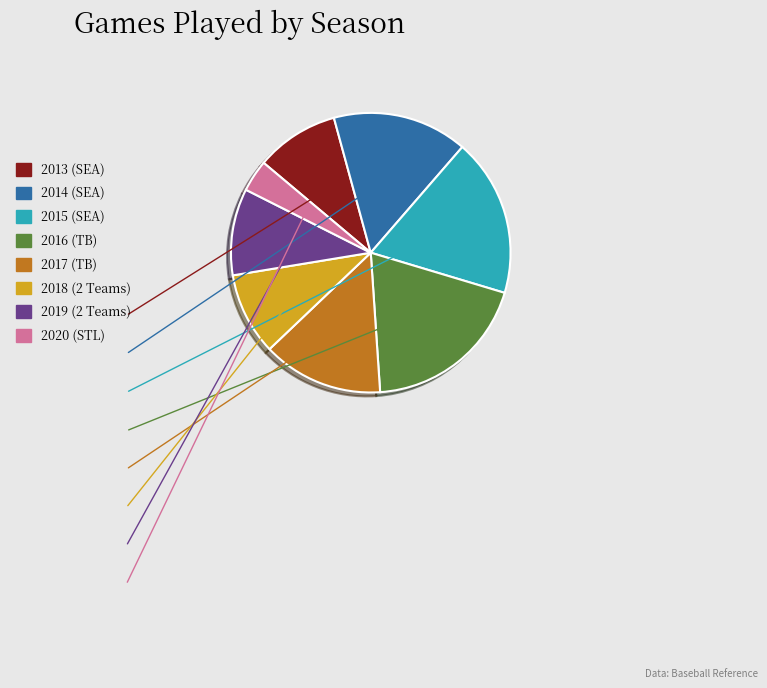

Approximately how many times larger is the value at 2018 (2 Teams) compared to 2013 (SEA)?

1.0